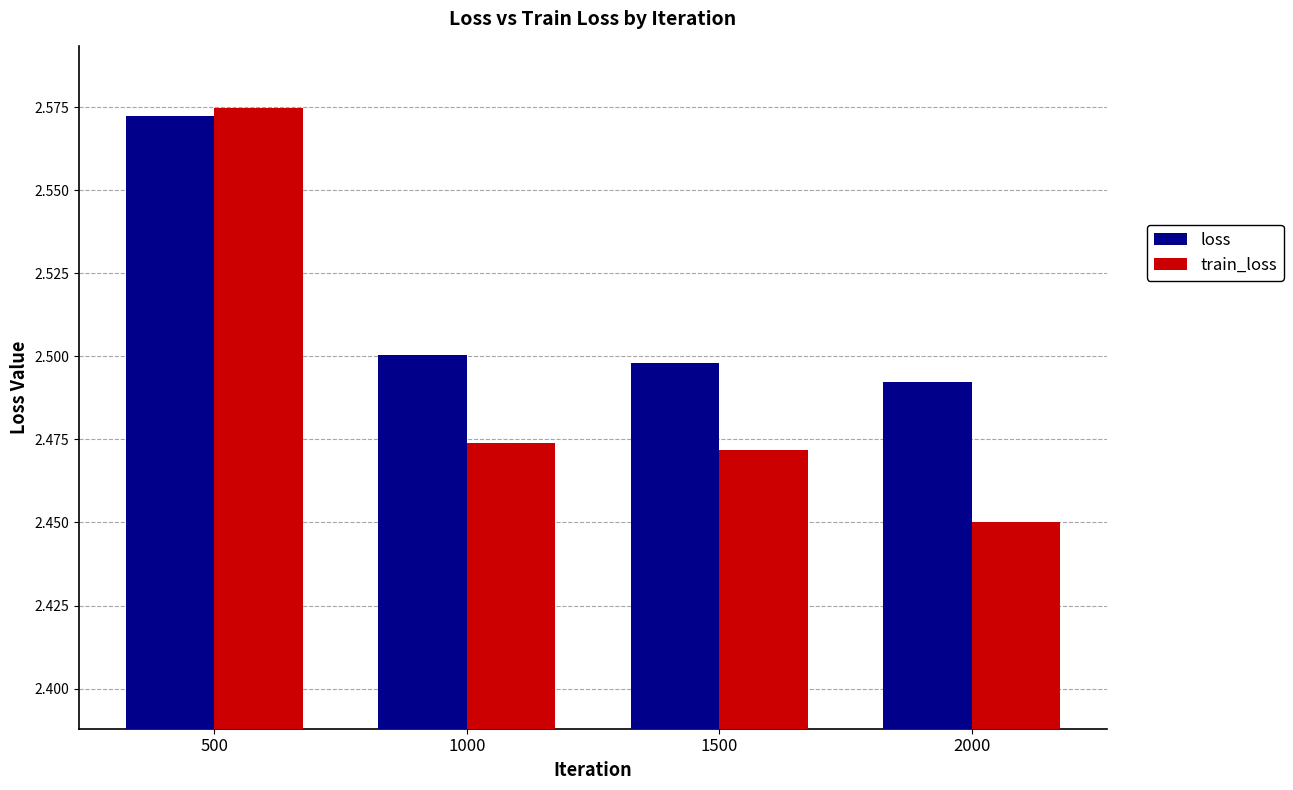

Rank the categories by train_loss value from highest to lowest.

500, 1000, 1500, 2000